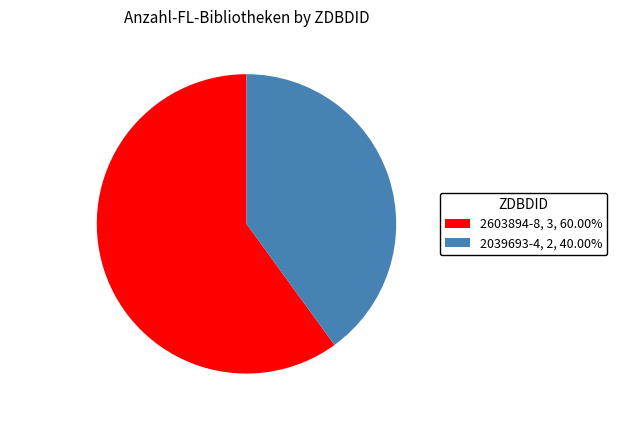

Do 2603894-8 and 2039693-4 together represent more than half of the pie?

Yes